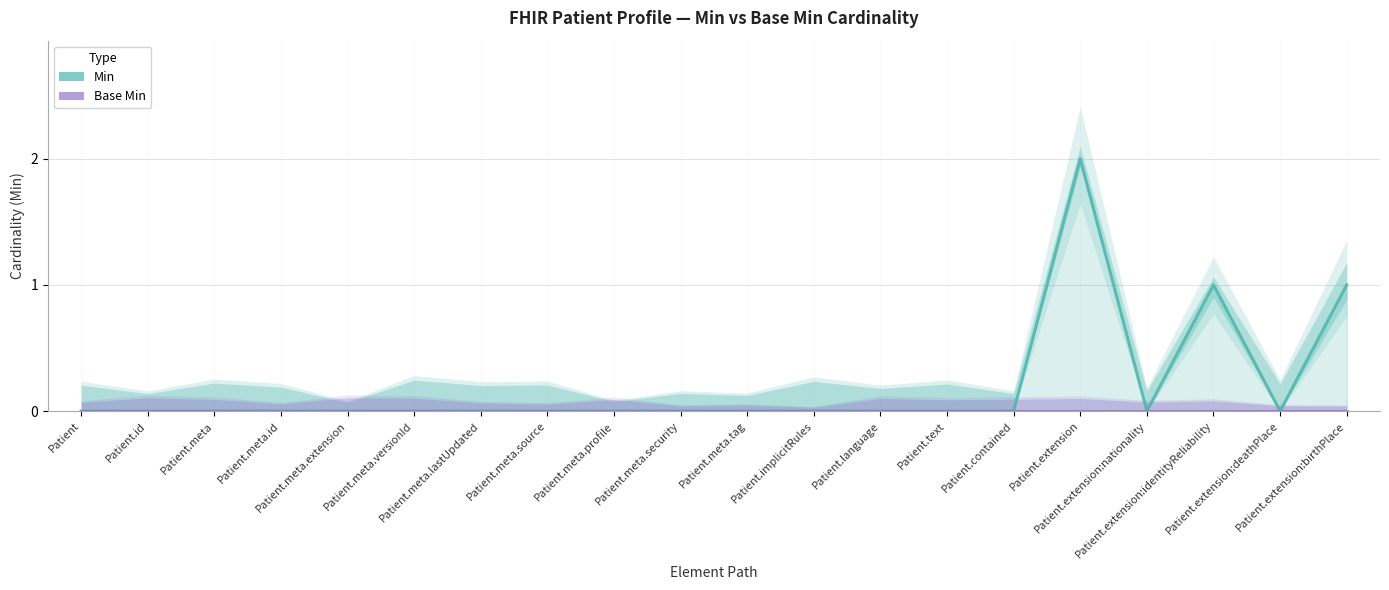

True or false: Base Min has a value of 0 at Patient.meta.lastUpdated.

True